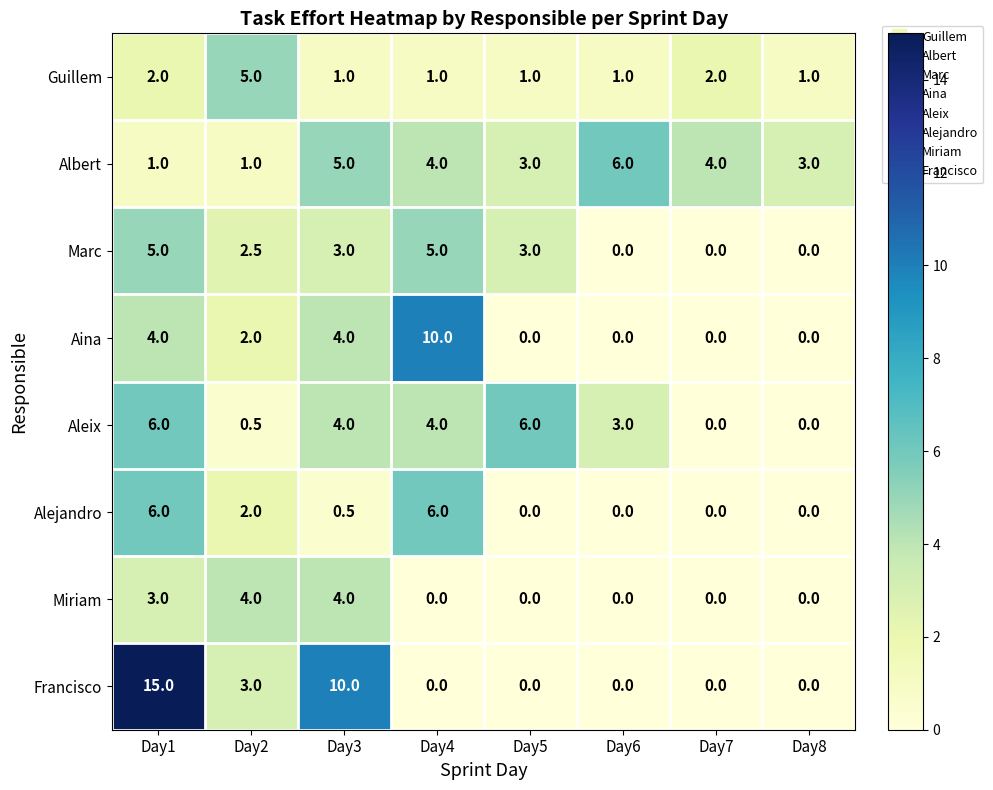

What is the sum of all Guillem values?

14.0